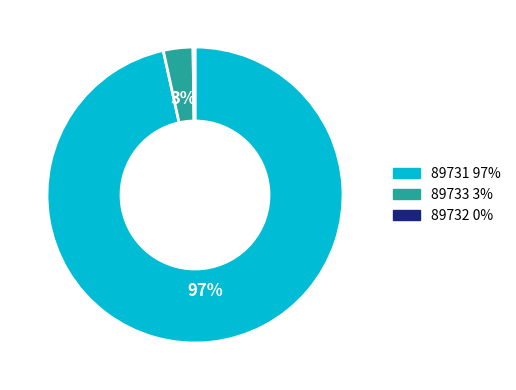

True or false: 89731 accounts for 83% of the total.

False